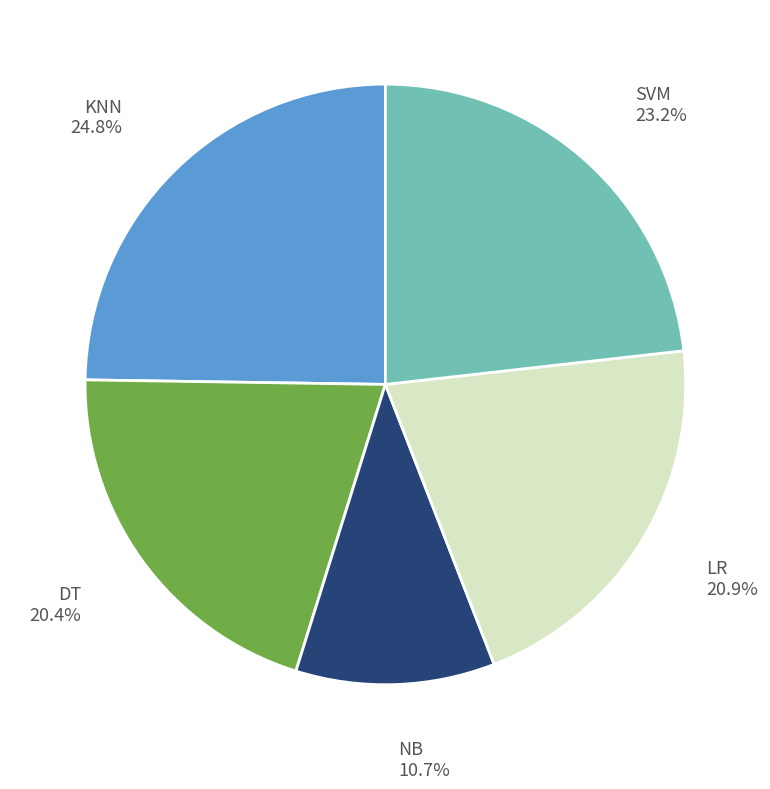

True or false: NB accounts for 20% of the total.

False